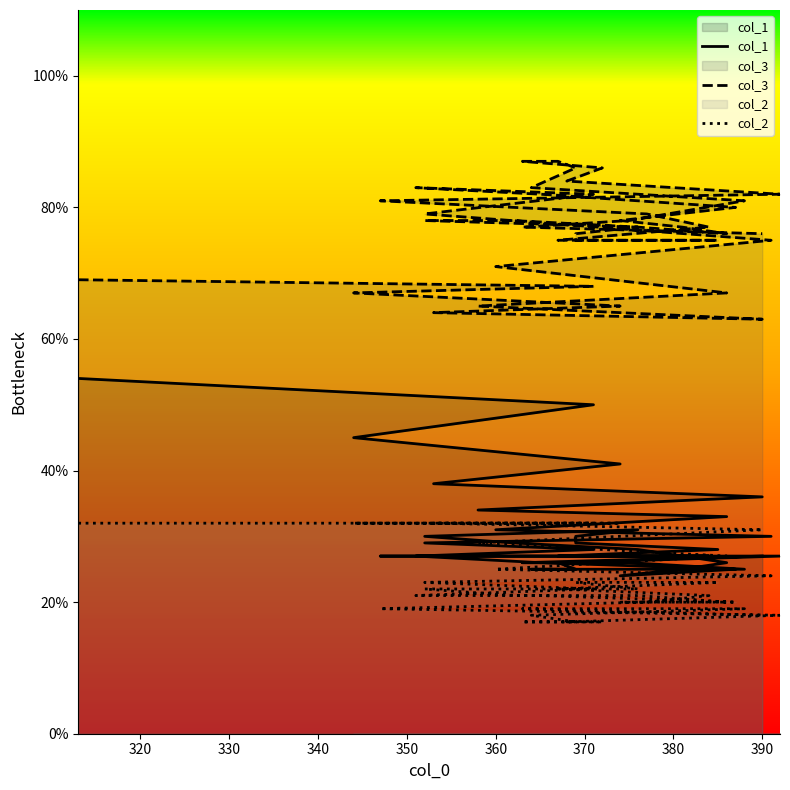

What is the difference between the maximum and minimum values in the col_2 series?

15